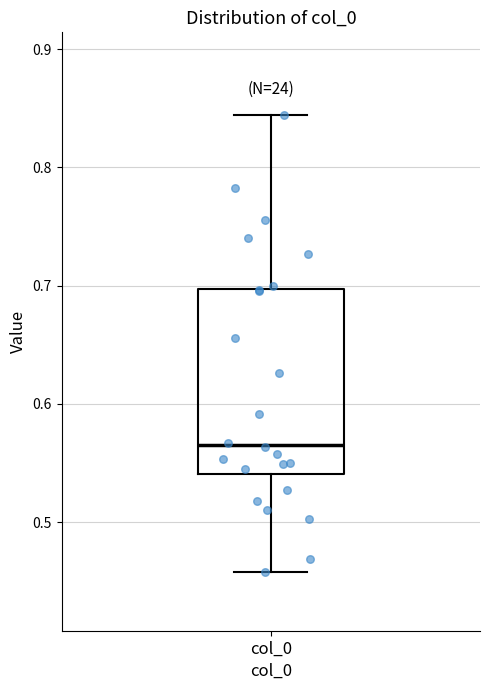

Where is the upper edge of the box for col_0 on the y-axis? The values are not printed on the chart, so give them approximately, as read against the axis.

0.70